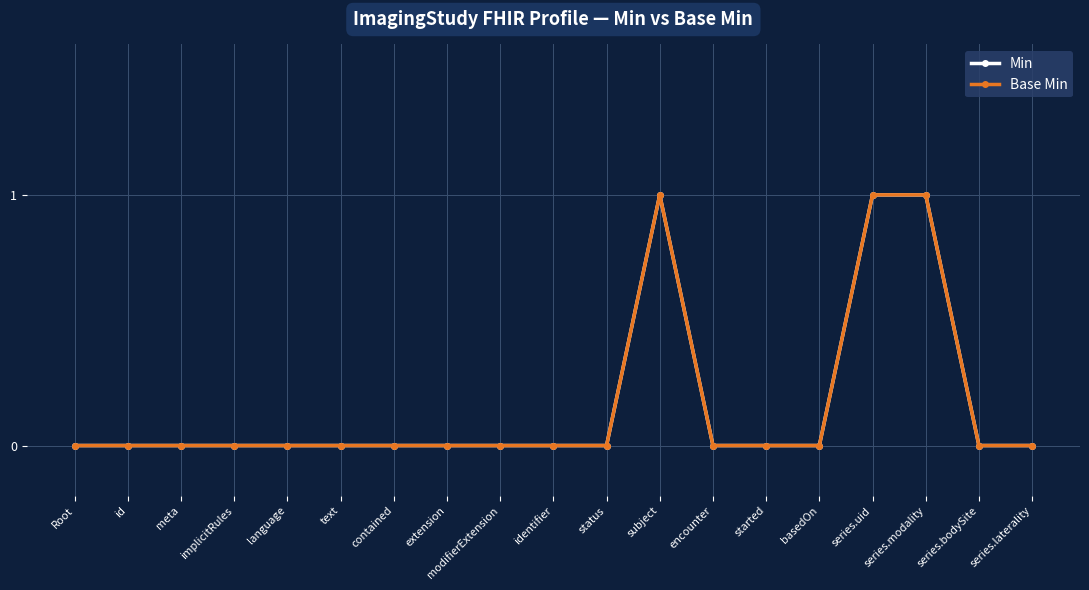

At which category is the sum across all series the highest?

subject